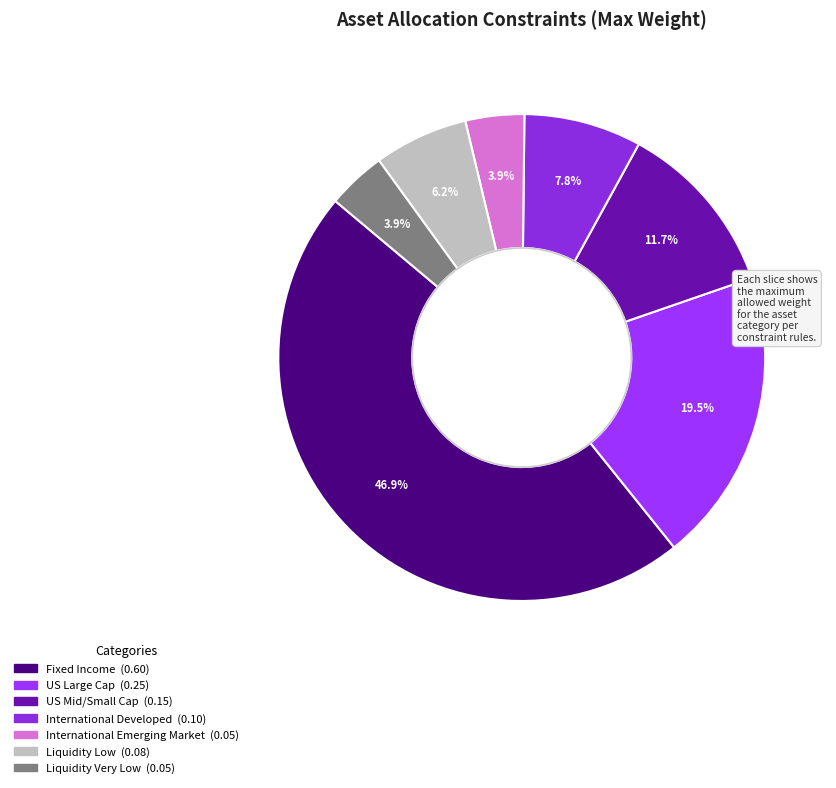

To the nearest percent, what portion does Liquidity Low represent?

6%